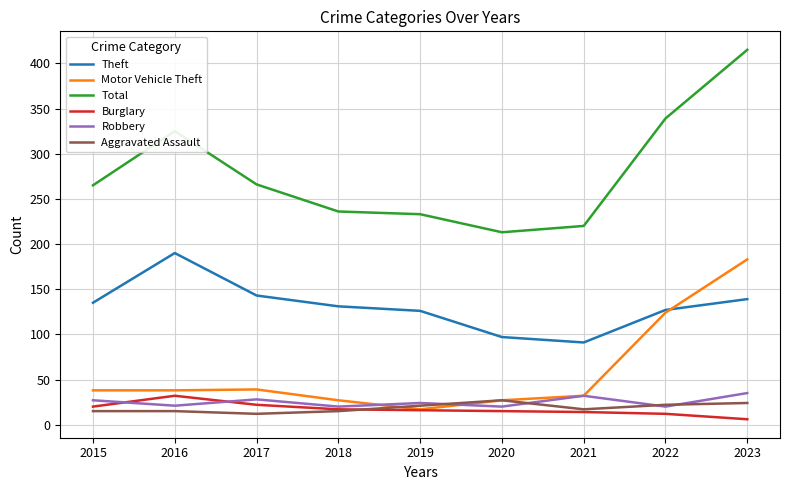

True or false: Theft has more than 0 interior local peaks.

True